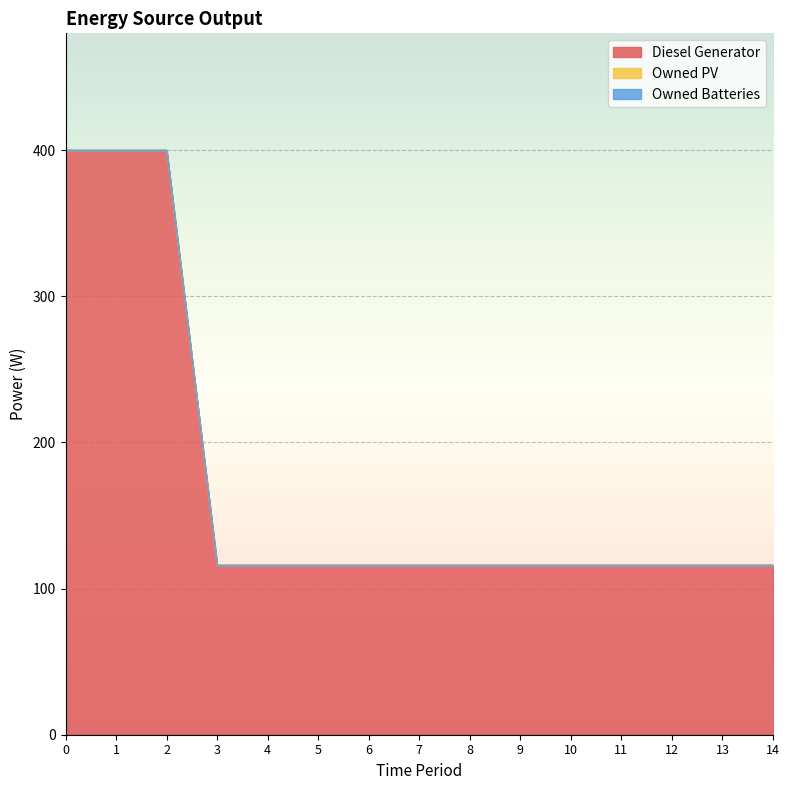

True or false: Owned Batteries and Diesel Generator intersect in this chart.

False